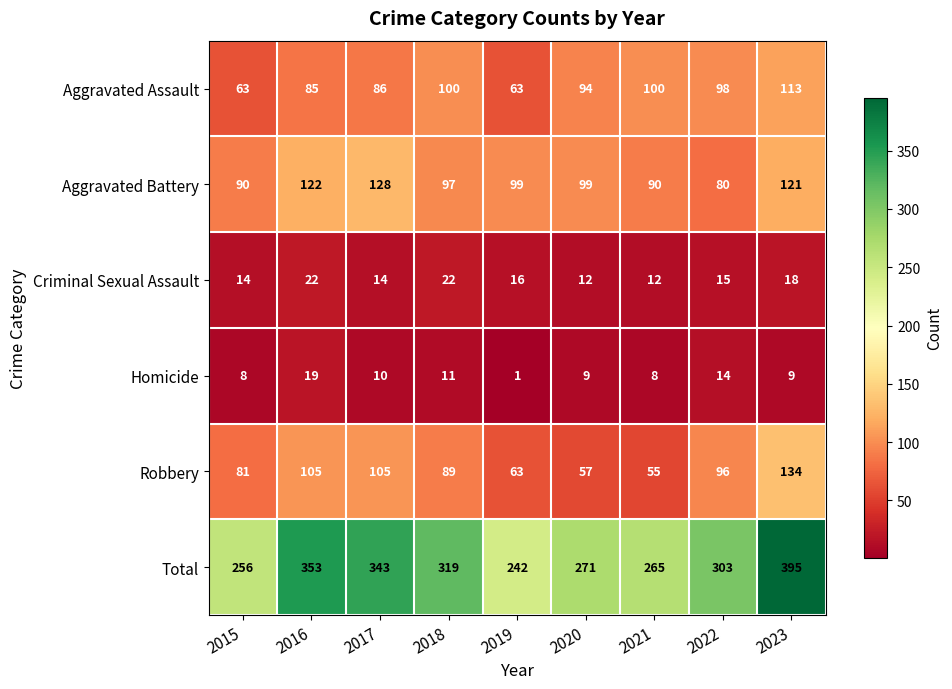

What value does the Robbery series have at 2019, to the nearest 5?

65